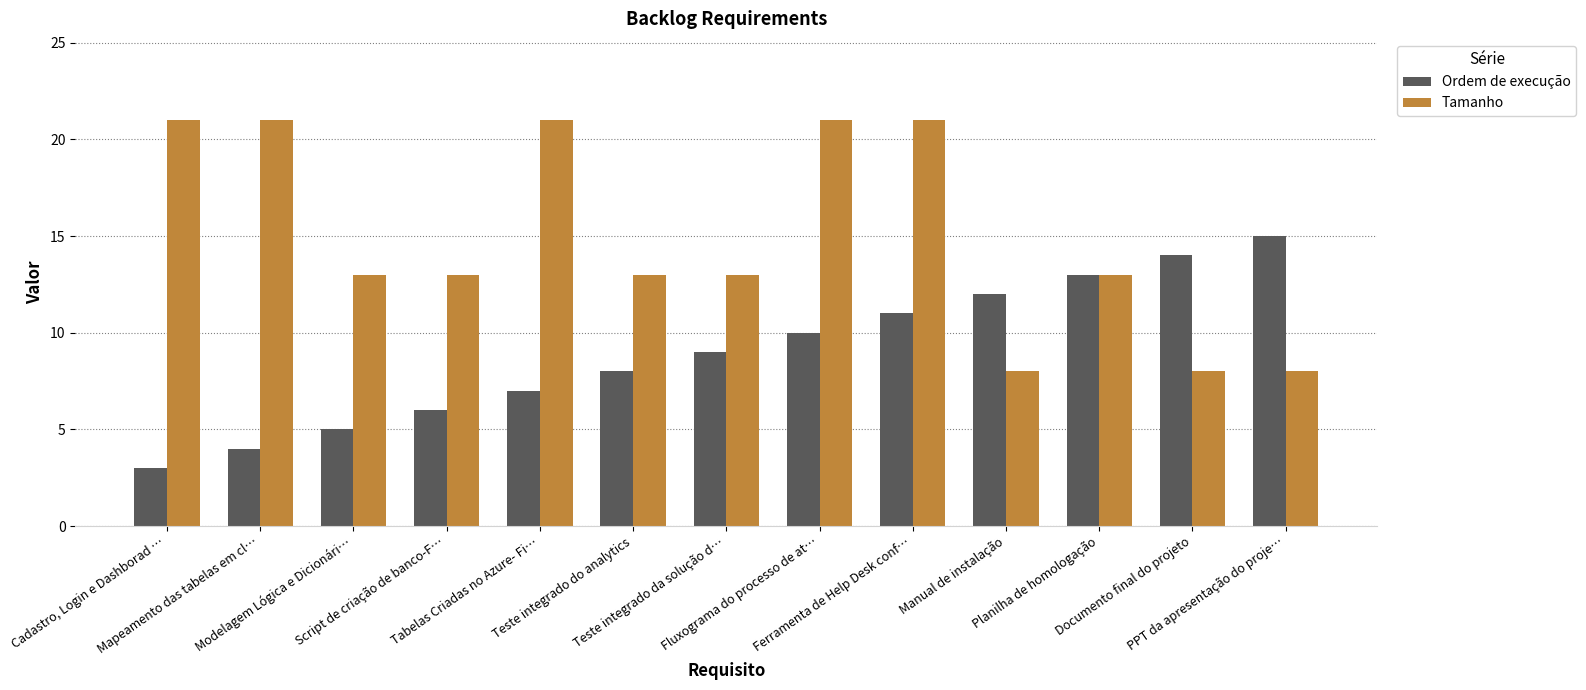

What is the difference between the second highest and minimum values in the Ordem de execução series?

11